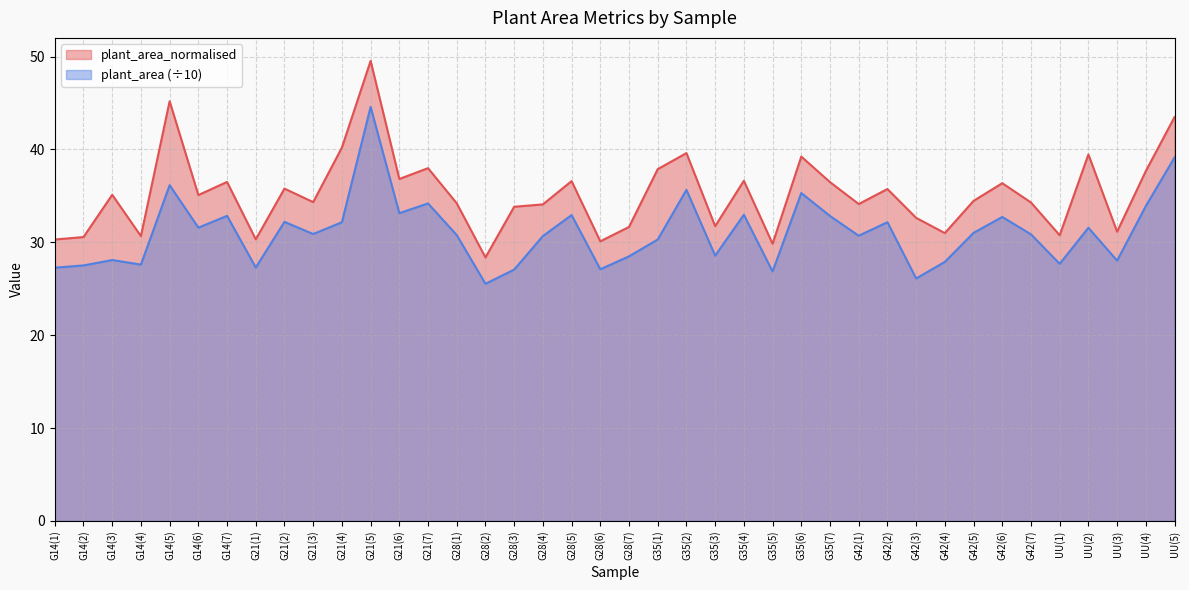

Is the value of plant_area_normalised at G14(2) greater than the value of plant_area at G14(2)?

Yes